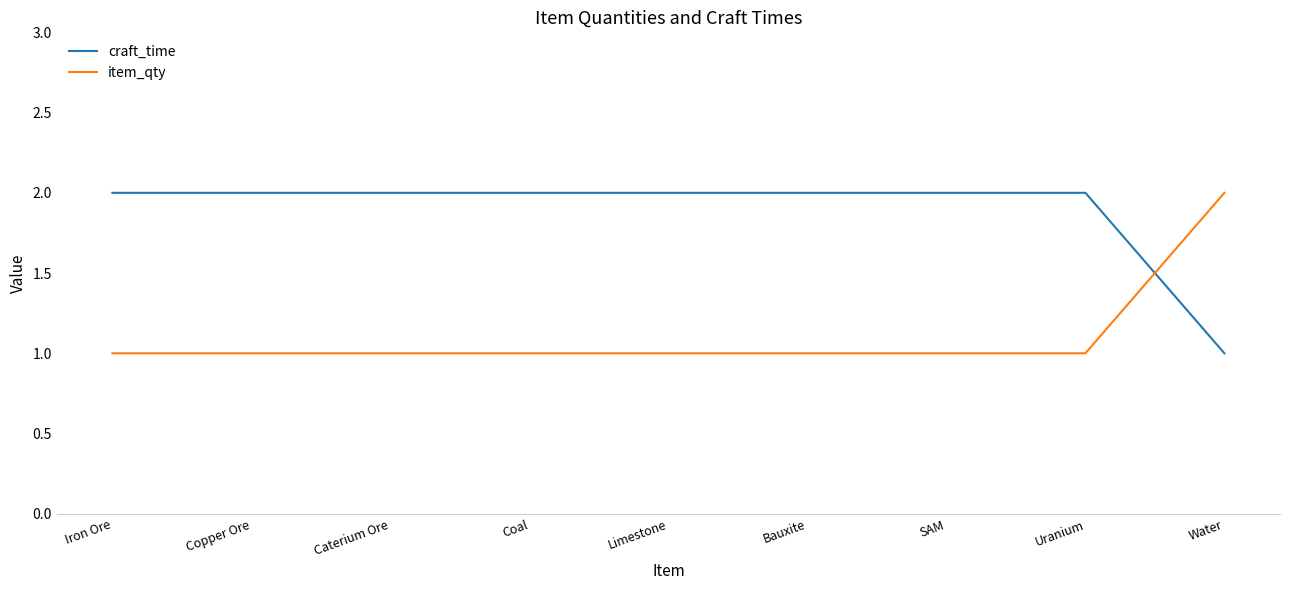

Reading right to left, what are all the values shown in this chart?

craft_time: Water=1	Uranium=2	SAM=2	Bauxite=2	Limestone=2	Coal=2	Caterium Ore=2	Copper Ore=2	Iron Ore=2
item_qty: Water=2	Uranium=1	SAM=1	Bauxite=1	Limestone=1	Coal=1	Caterium Ore=1	Copper Ore=1	Iron Ore=1